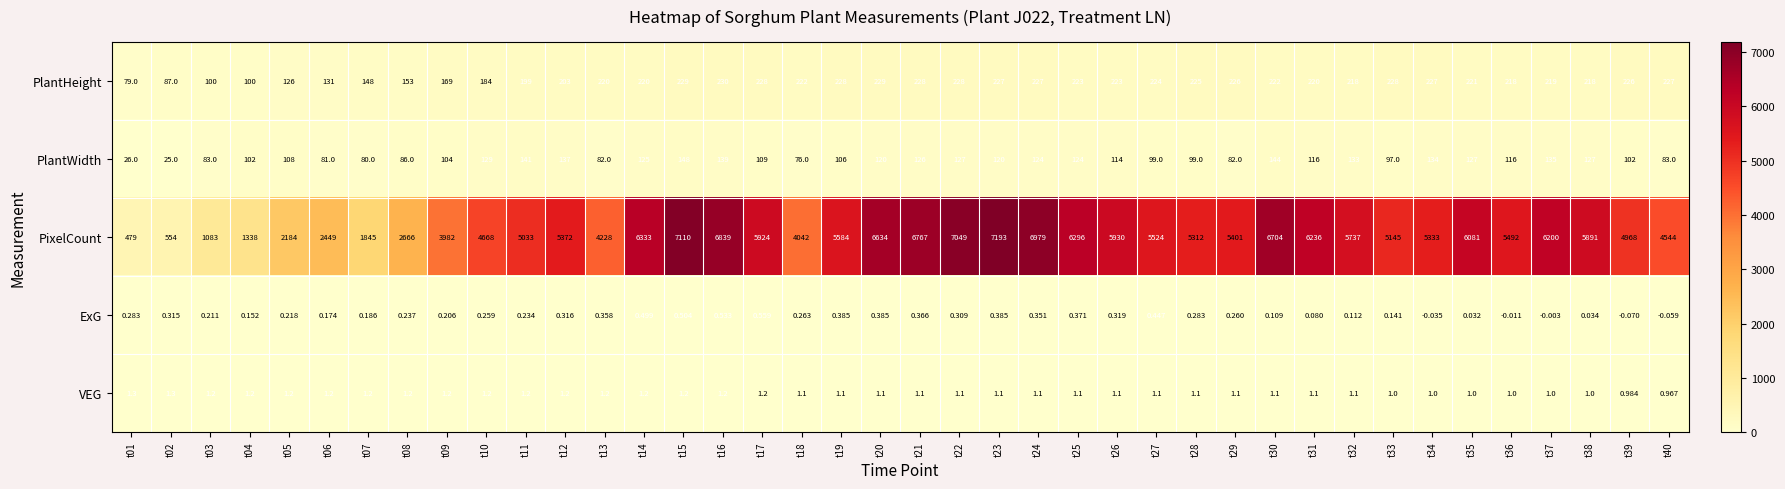

Which category has the lowest value across all series?

t39